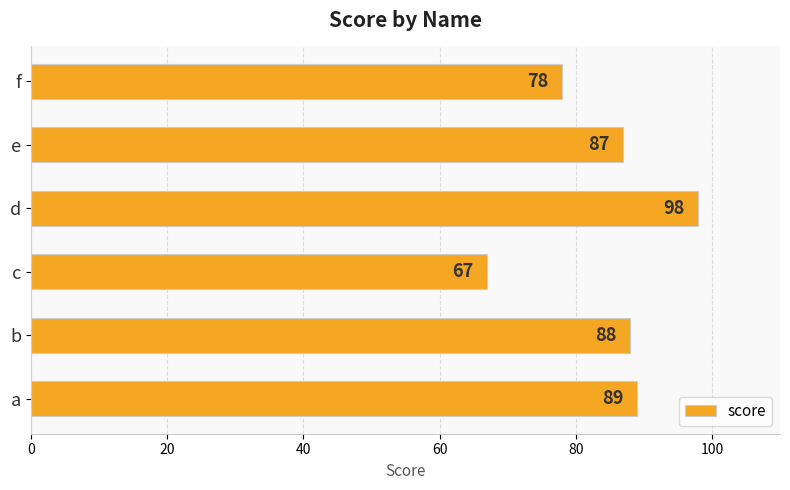

Reading bottom to top, what are all the values shown in this chart?

a=89	b=88	c=67	d=98	e=87	f=78